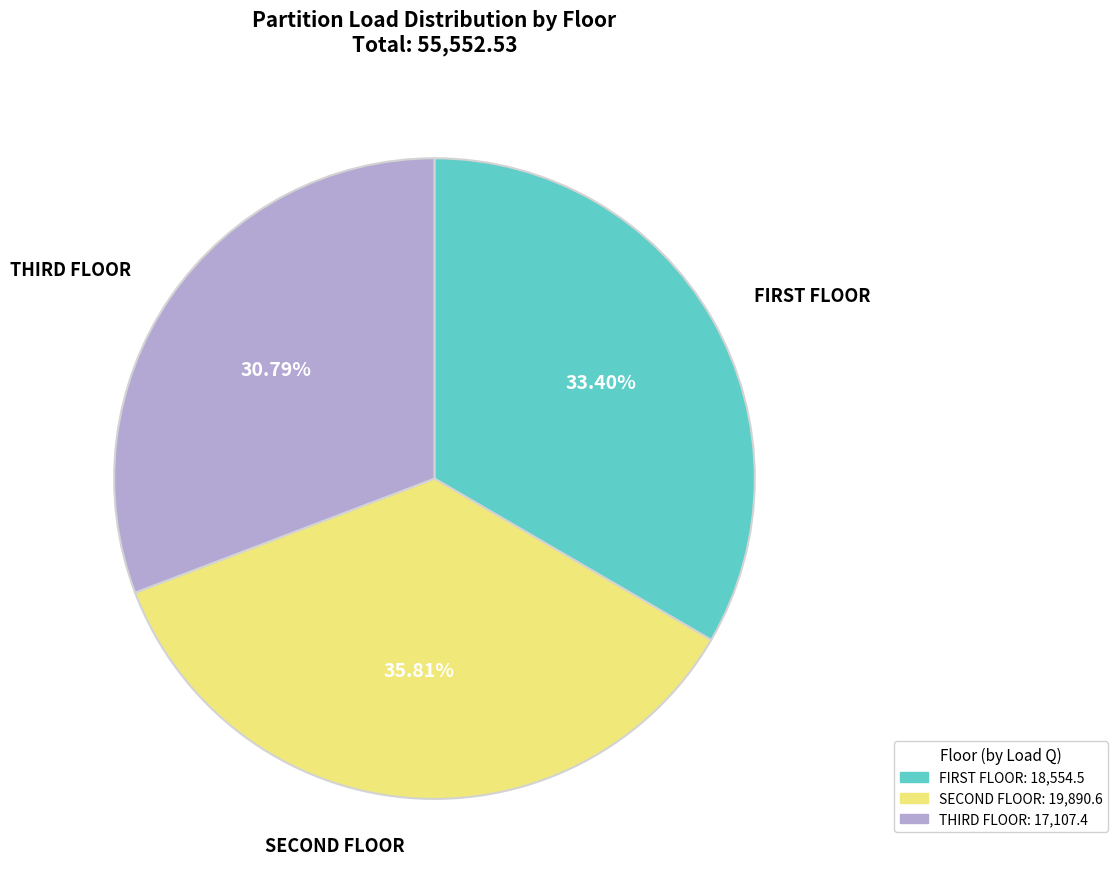

Which category has the biggest portion of the pie?

SECOND FLOOR